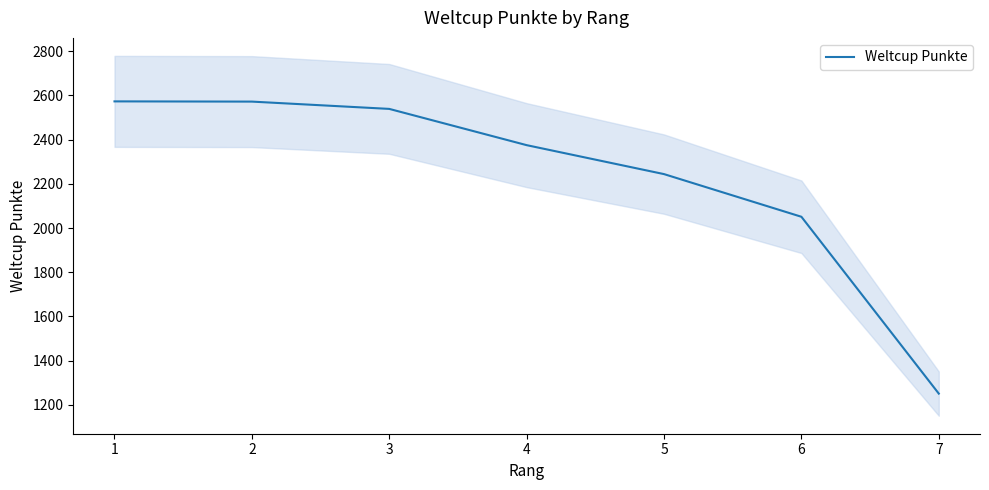

What is the value of the 3rd point from the left?

2539